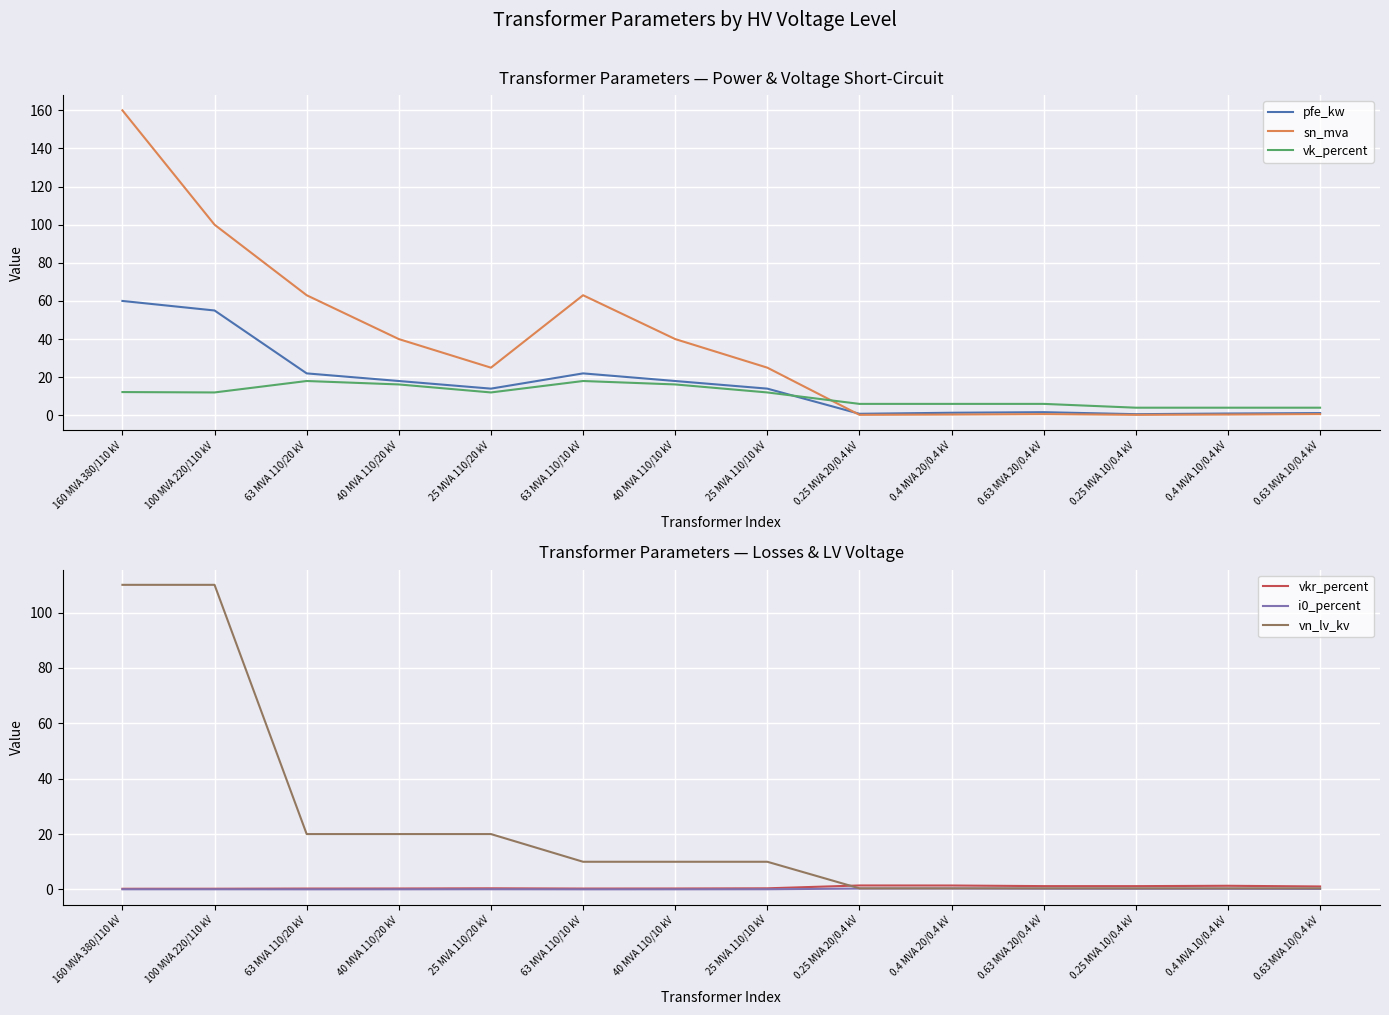

Between which two adjacent categories do vn_lv_kv and vkr_percent first intersect?

25 MVA 110/10 kV and 0.25 MVA 20/0.4 kV